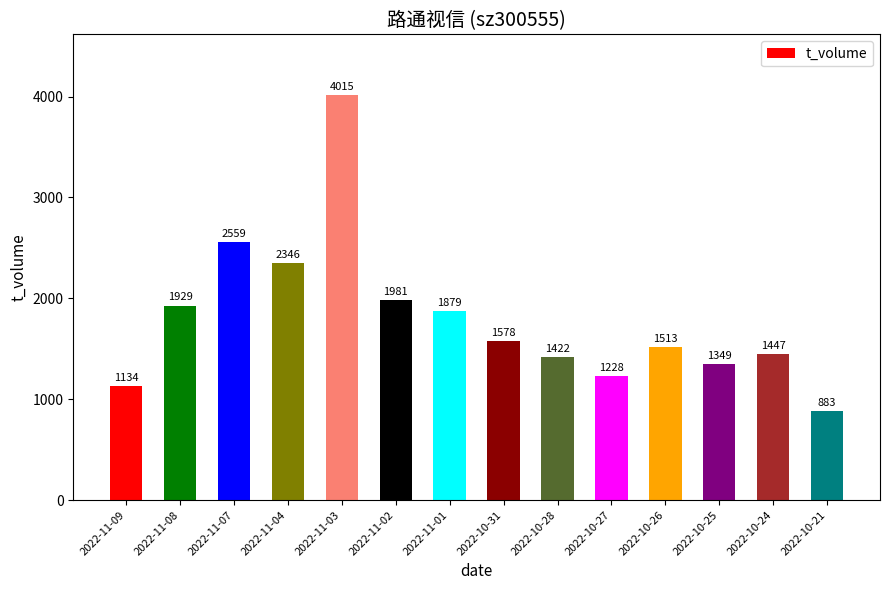

Is it true that the value at 2022-11-02 is 1317?

False